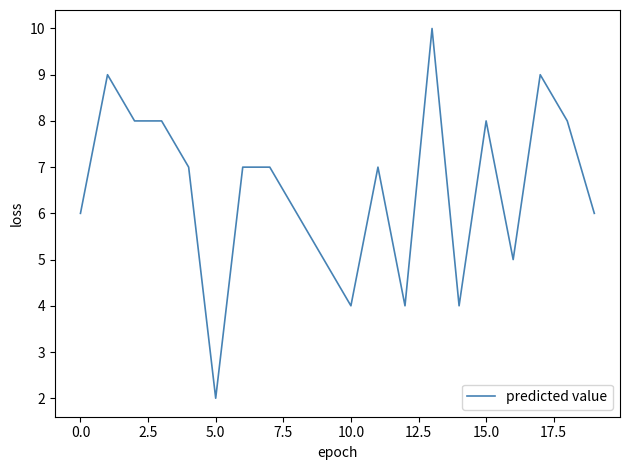

What is the greatest value displayed?

10